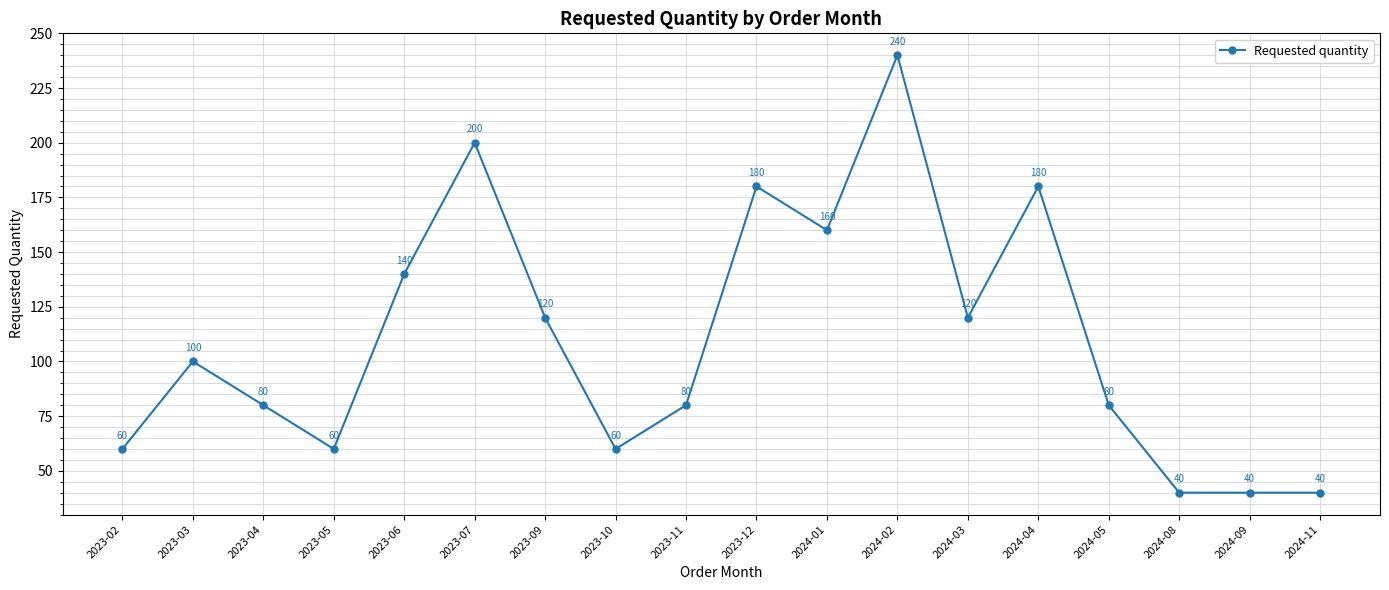

Between 2023-07 and 2023-12, which is larger?

2023-07